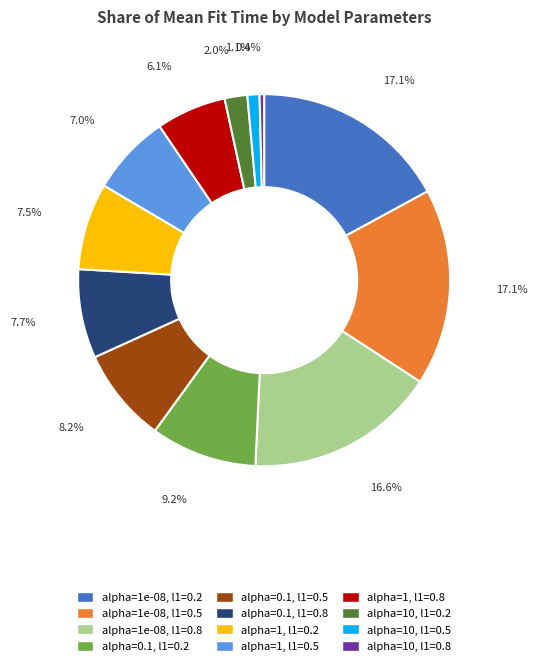

How much of the chart is everything except alpha=1e-08, l1=0.8?

83.4%